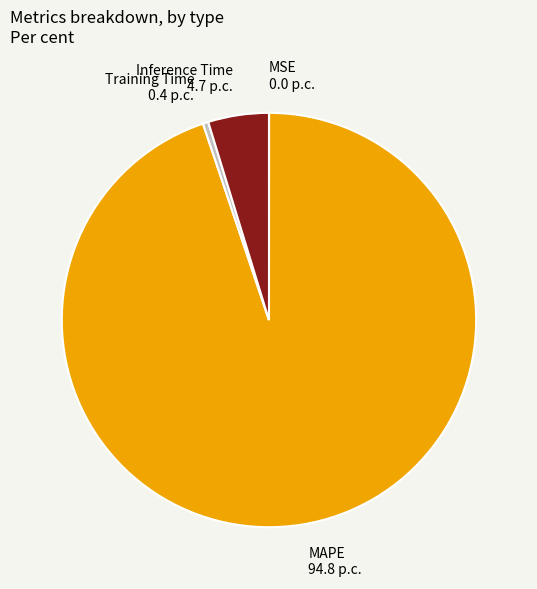

Which category has the biggest portion of the pie?

MAPE